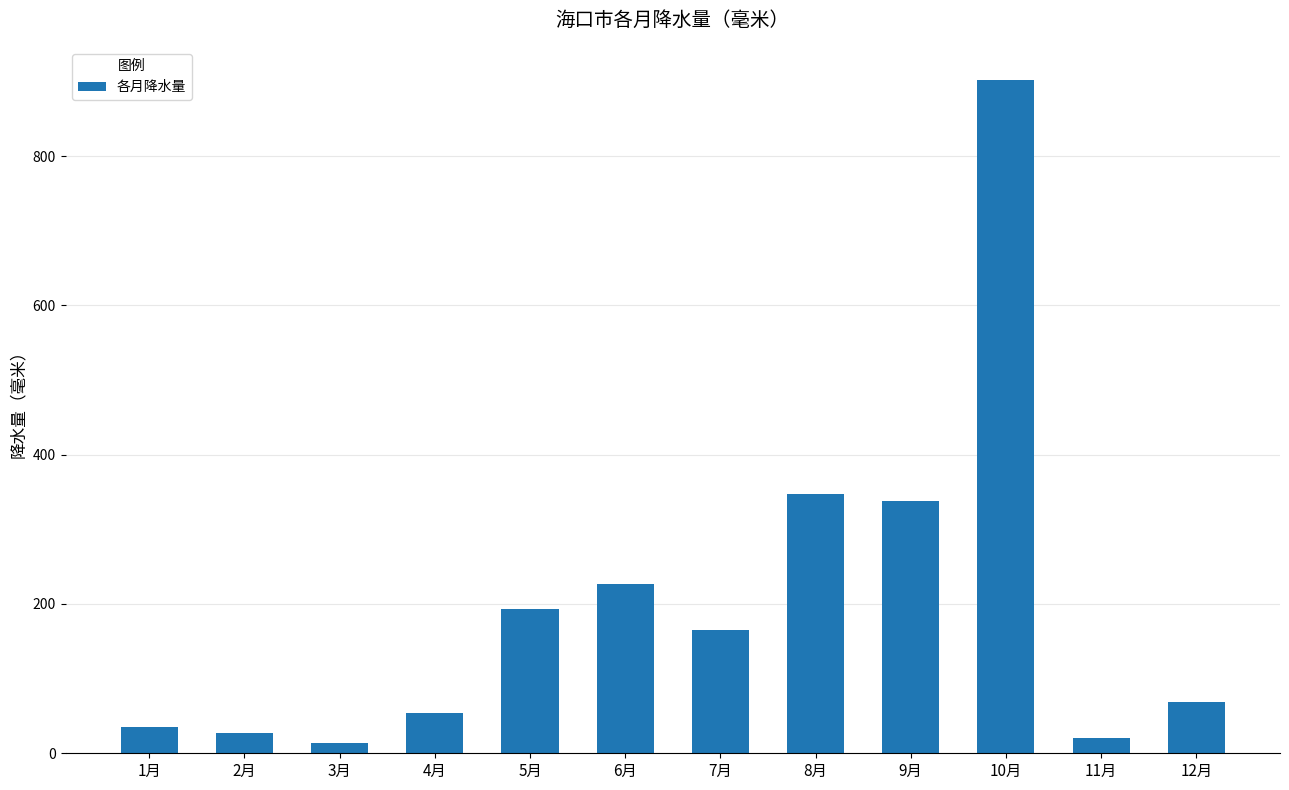

True or false: the data shows 36.1 at 12月.

False